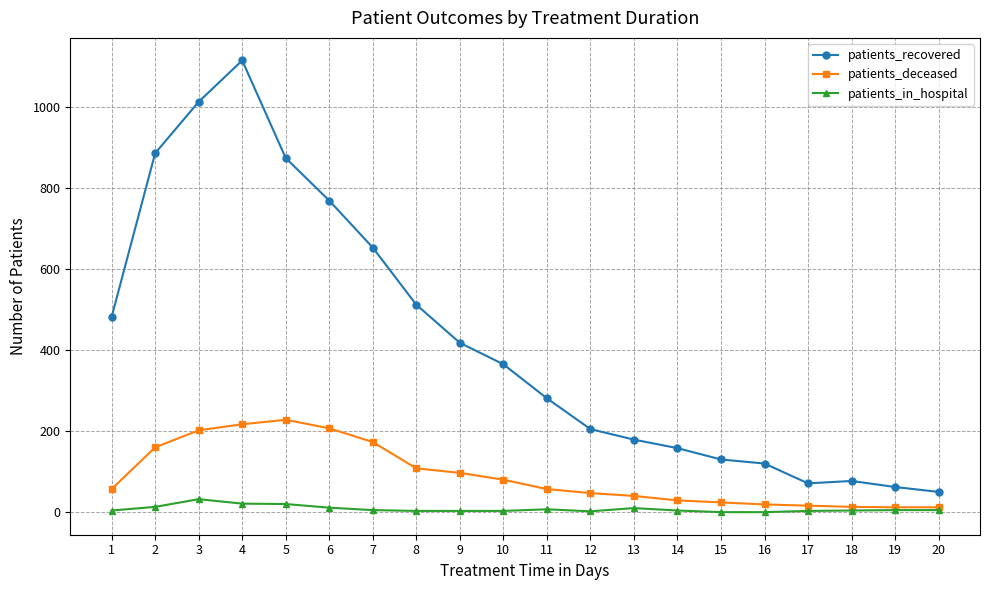

What is the maximum value for patients_in_hospital?

32